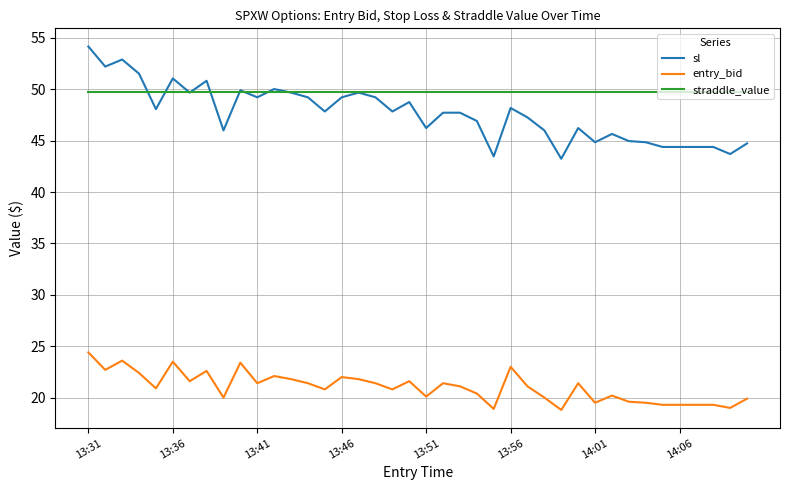

List the series in order of their peak value, lowest first.

entry_bid, straddle_value, sl